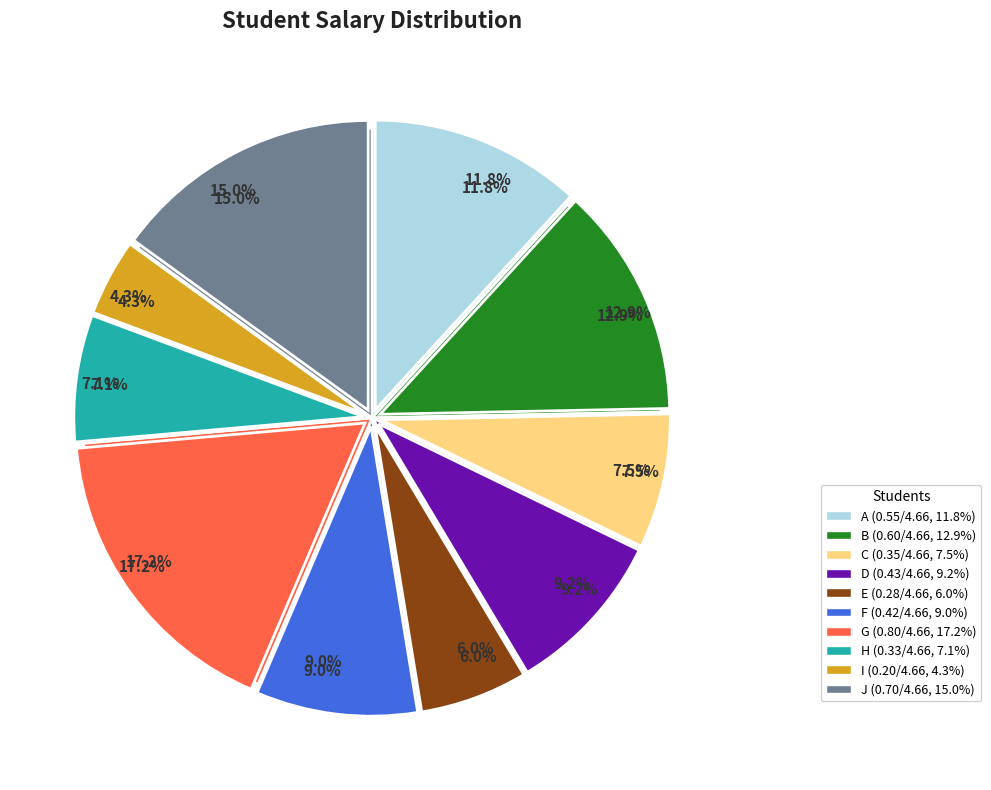

Does J represent more than half of the total?

No